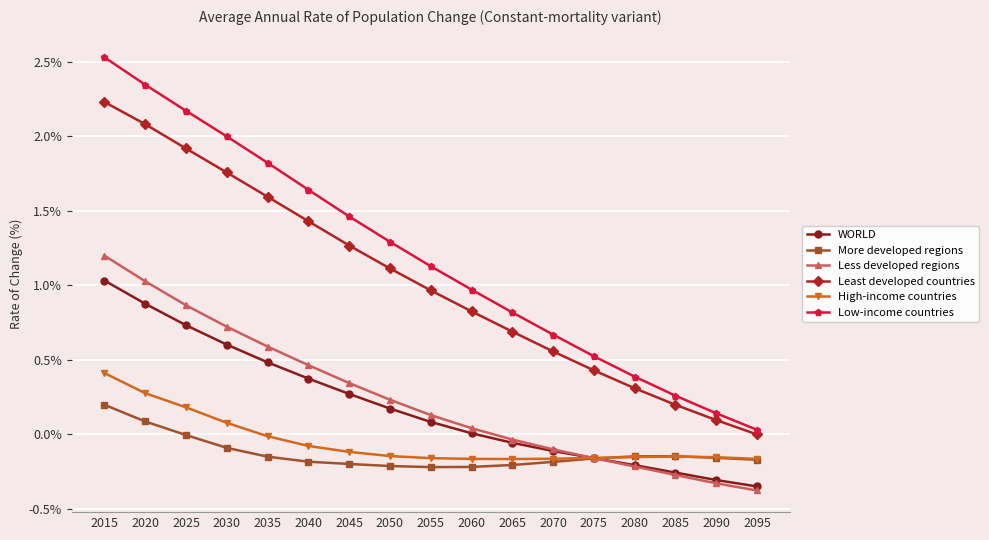

What is the sum of all WORLD values?

3.2